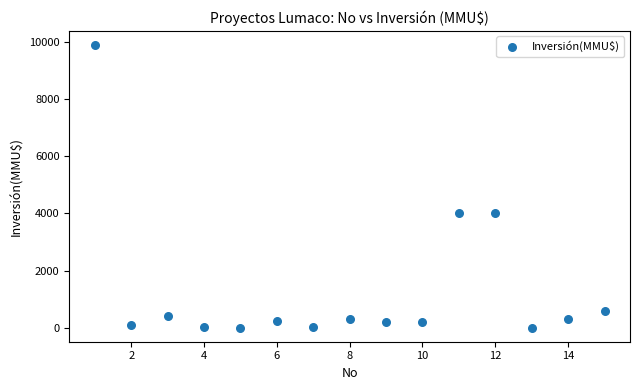

What is the range of X values (max minus min)?

14